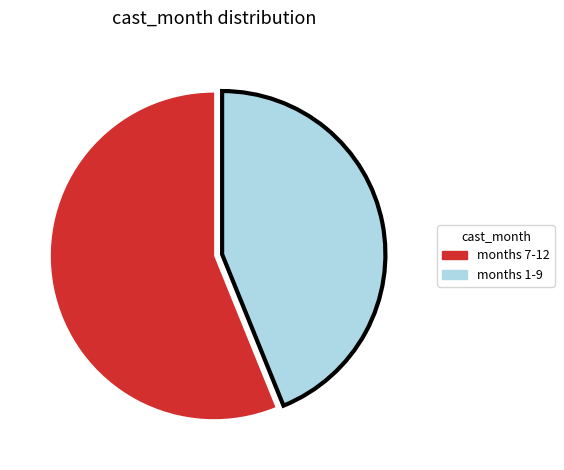

Count the number of slices in the pie.

2